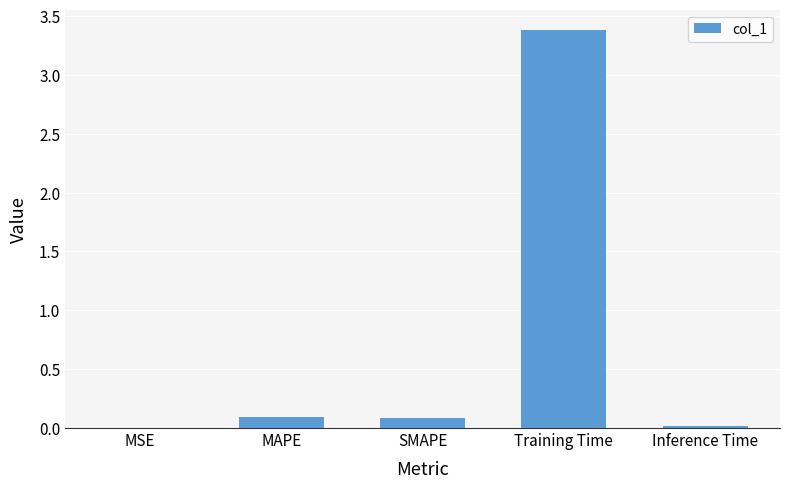

What is the sum of all values?

3.6